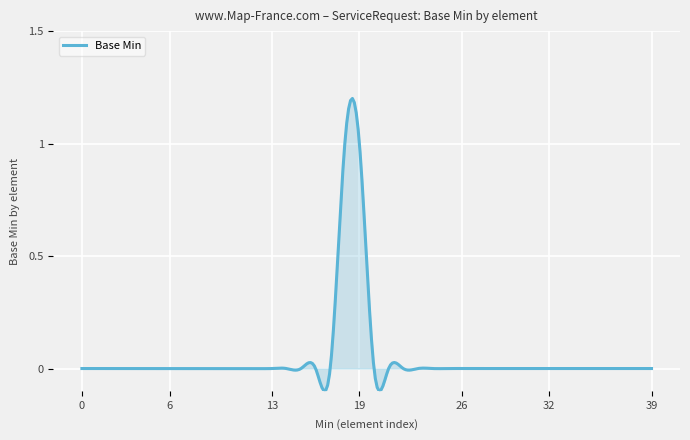

What is the difference between the maximum and minimum values?

1.3